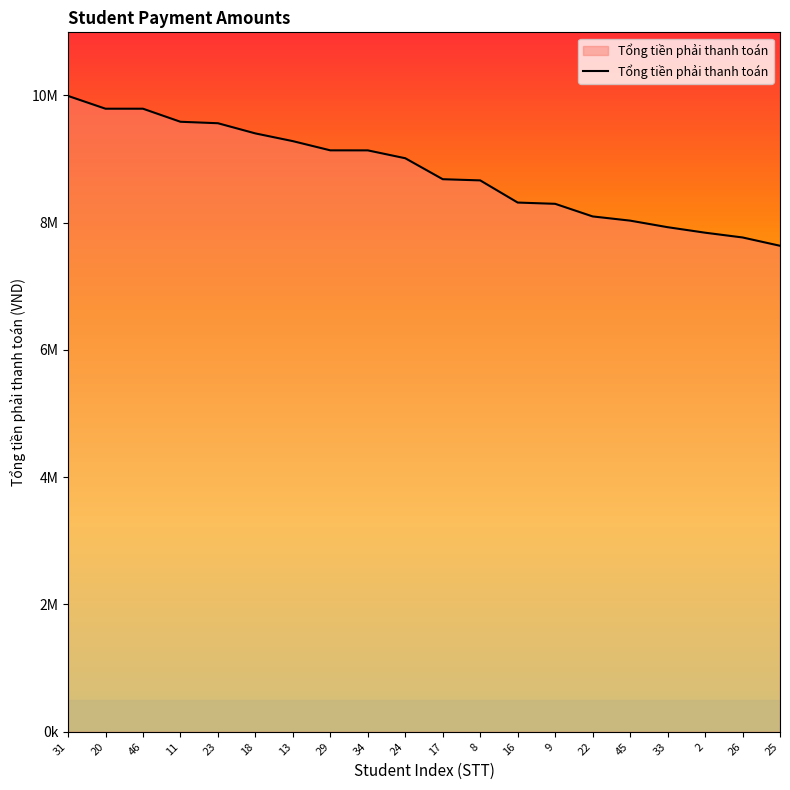

What is the average value?

8795450